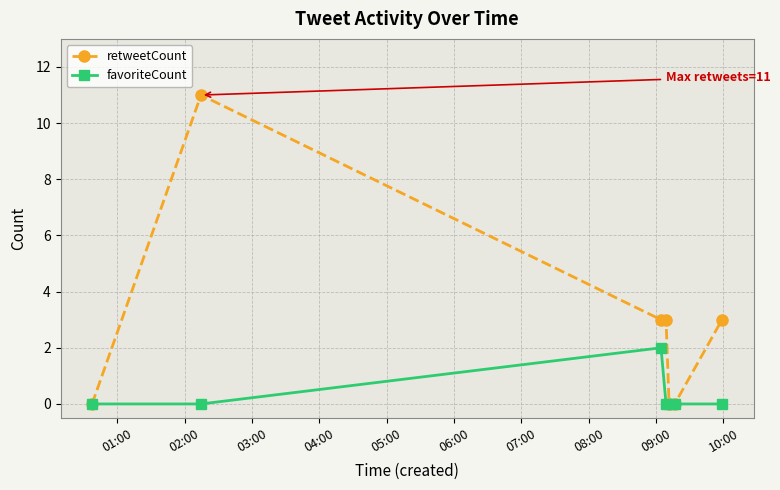

Reading right to left, transcribe all the data shown in this chart.

retweetCount: 3	0	0	3	3	11	0
favoriteCount: 0	0	0	0	2	0	0